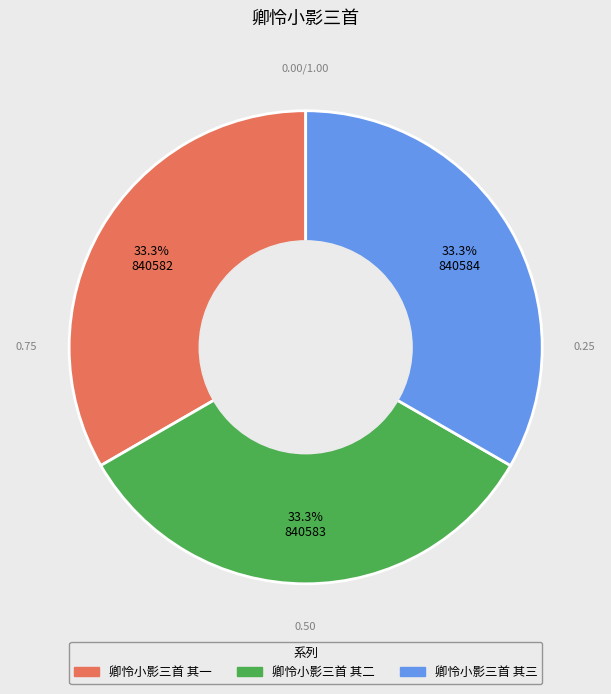

Does any single category account for the majority?

No